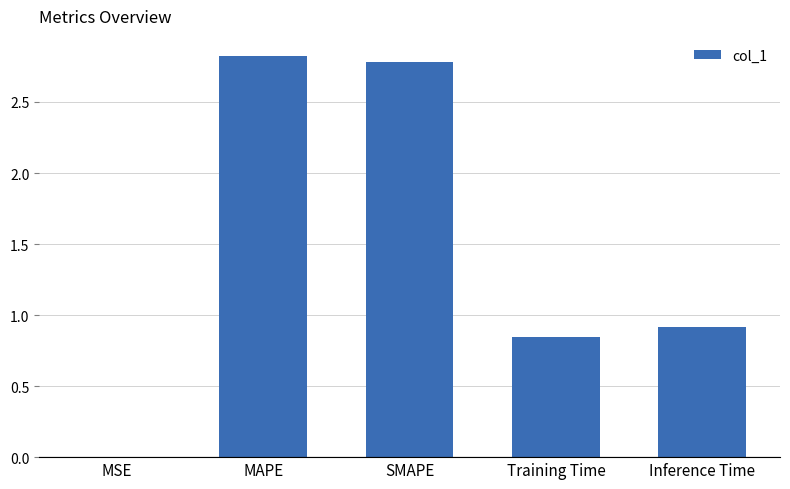

Where is the data nearest to the value 1?

Inference Time